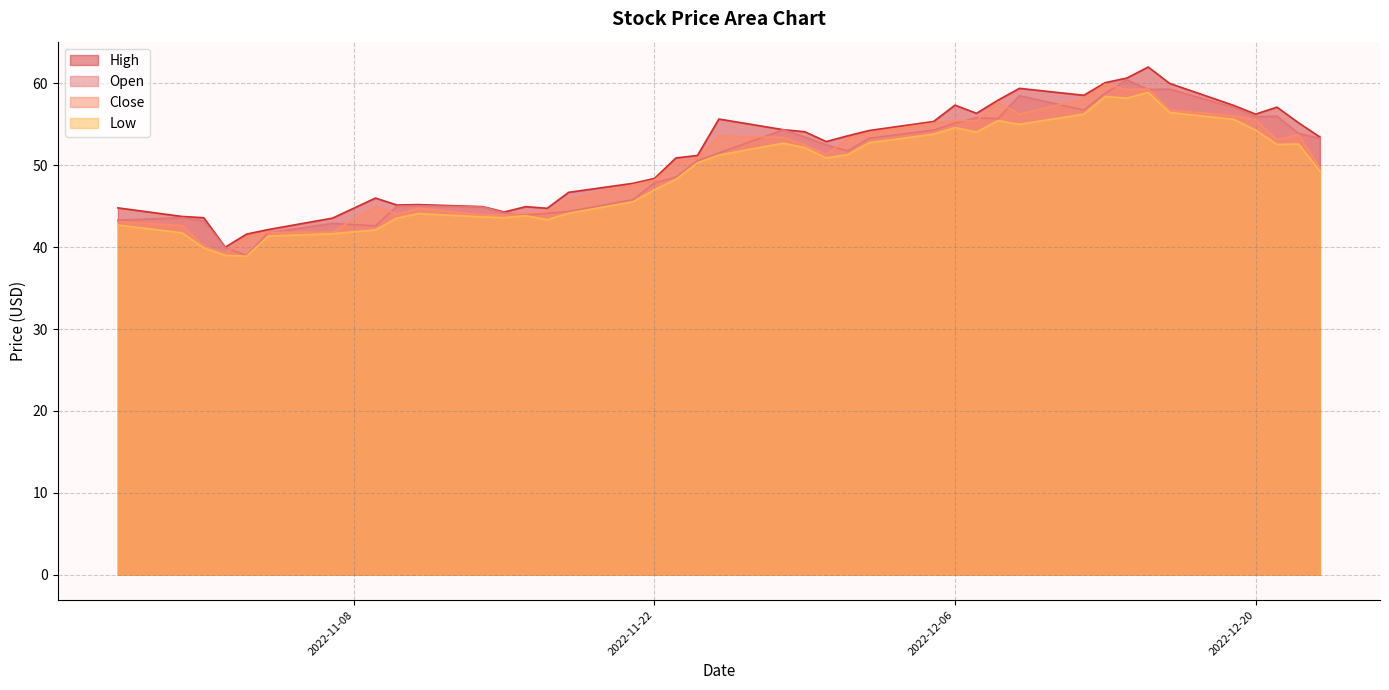

True or false: Close has a value of 79.0 at 2022-12-06.

False